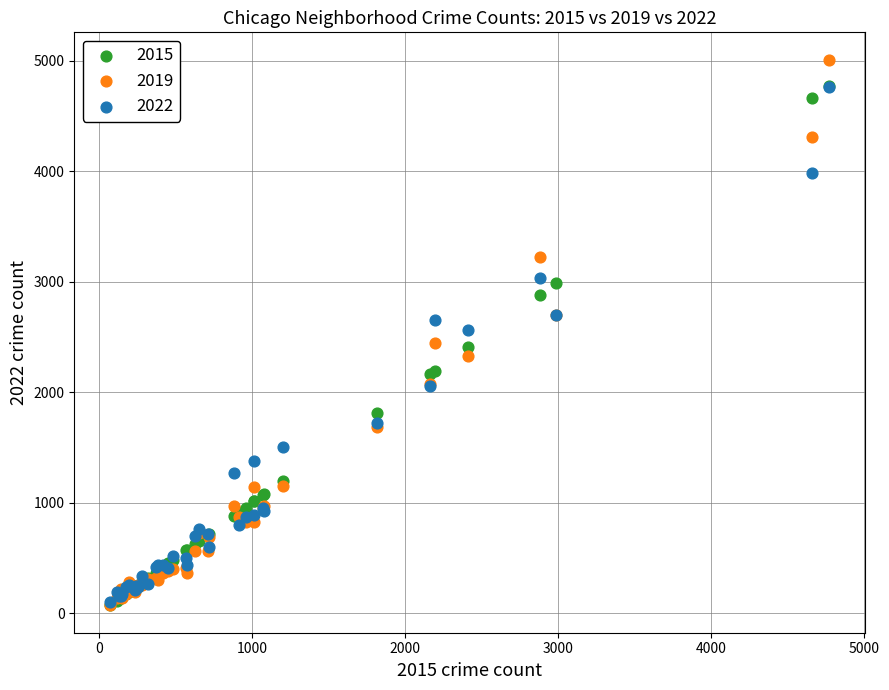

What are all the series names shown in the legend?

2015, 2019, 2022